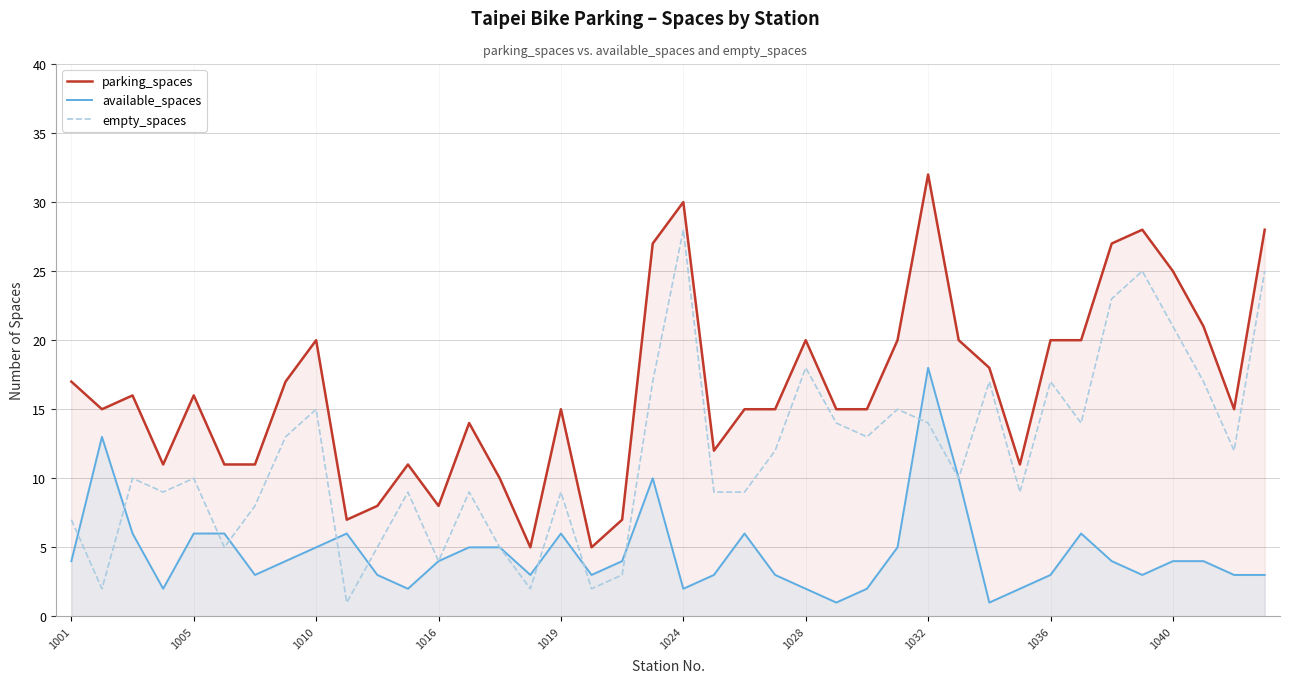

Rank the series by their maximum value, from highest to lowest.

parking_spaces, empty_spaces, available_spaces